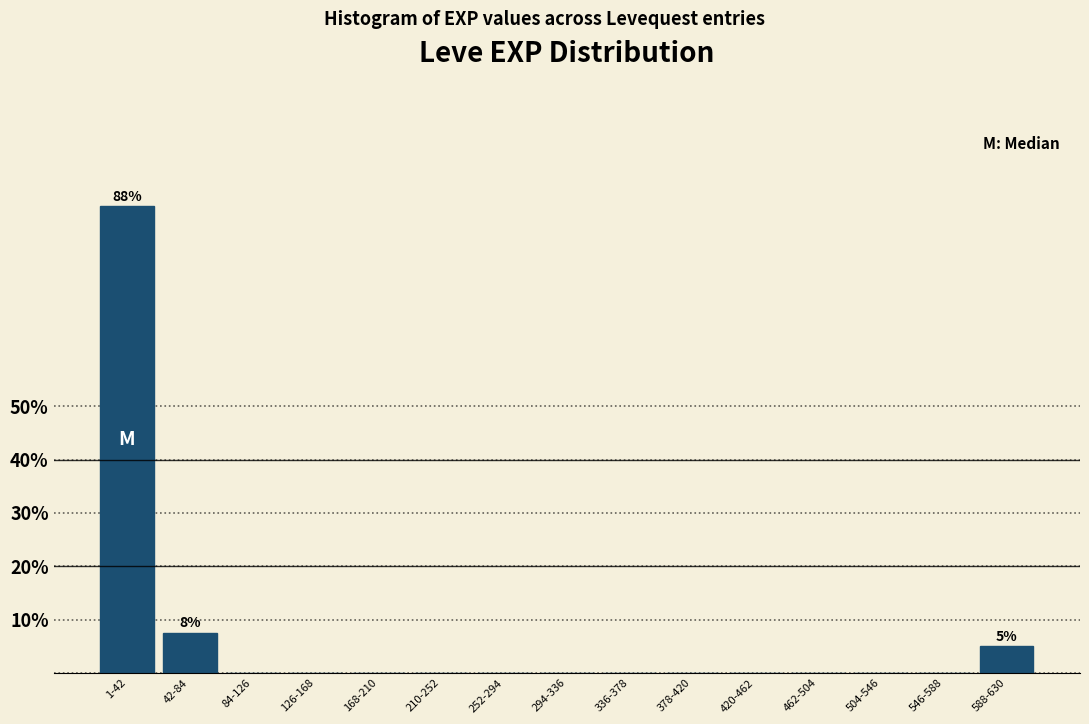

Reading left to right, what are all the values shown in this chart?

1-42=87.5	42-84=7.5	84-126=0.0	126-168=0.0	168-210=0.0	210-252=0.0	252-294=0.0	294-336=0.0	336-378=0.0	378-420=0.0	420-462=0.0	462-504=0.0	504-546=0.0	546-588=0.0	588-630=5.0